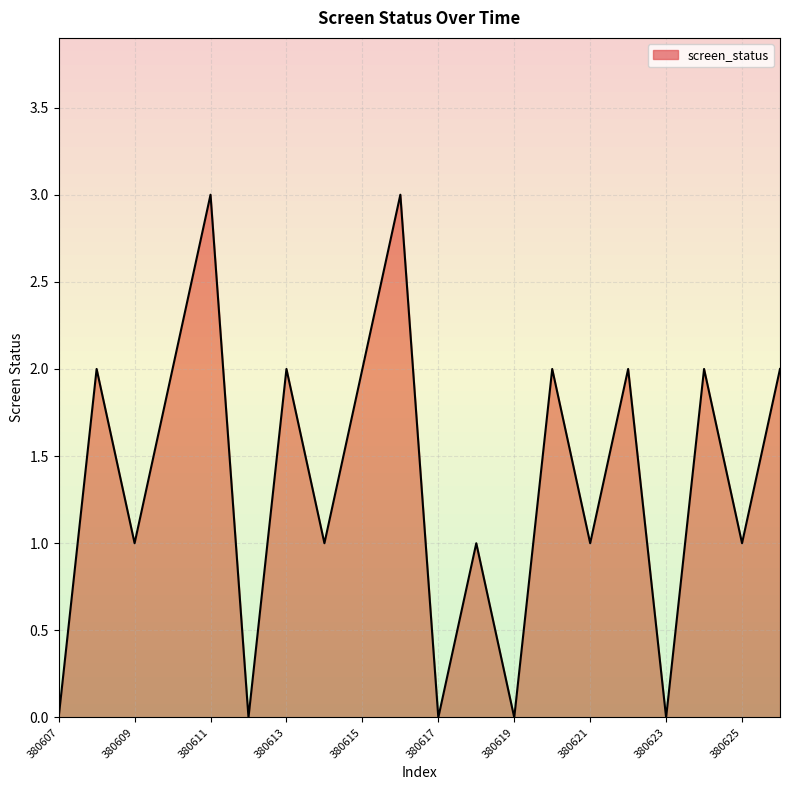

True or false: there are more than 1 points higher than both neighbors.

True